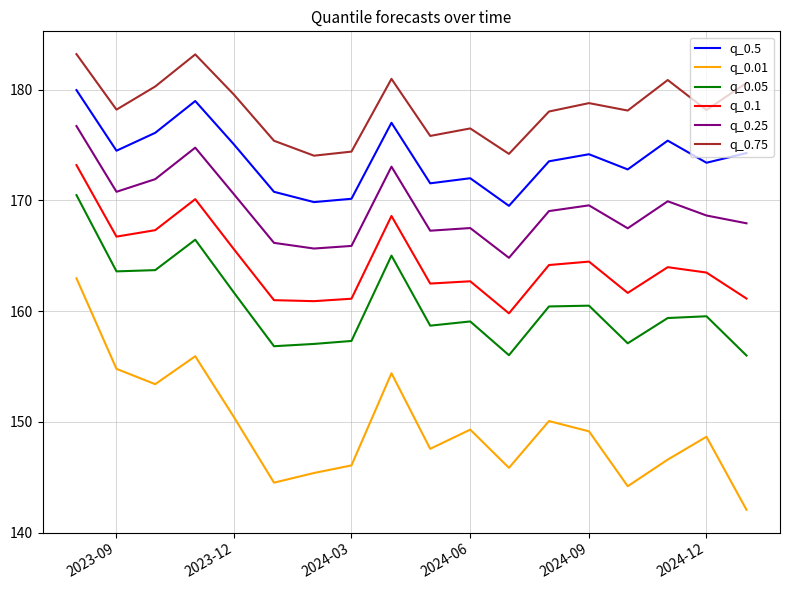

Does the chart display data point markers on the line(s)?

No